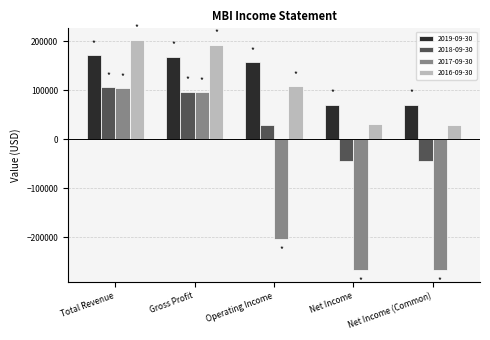

How many bars are there in total?

20